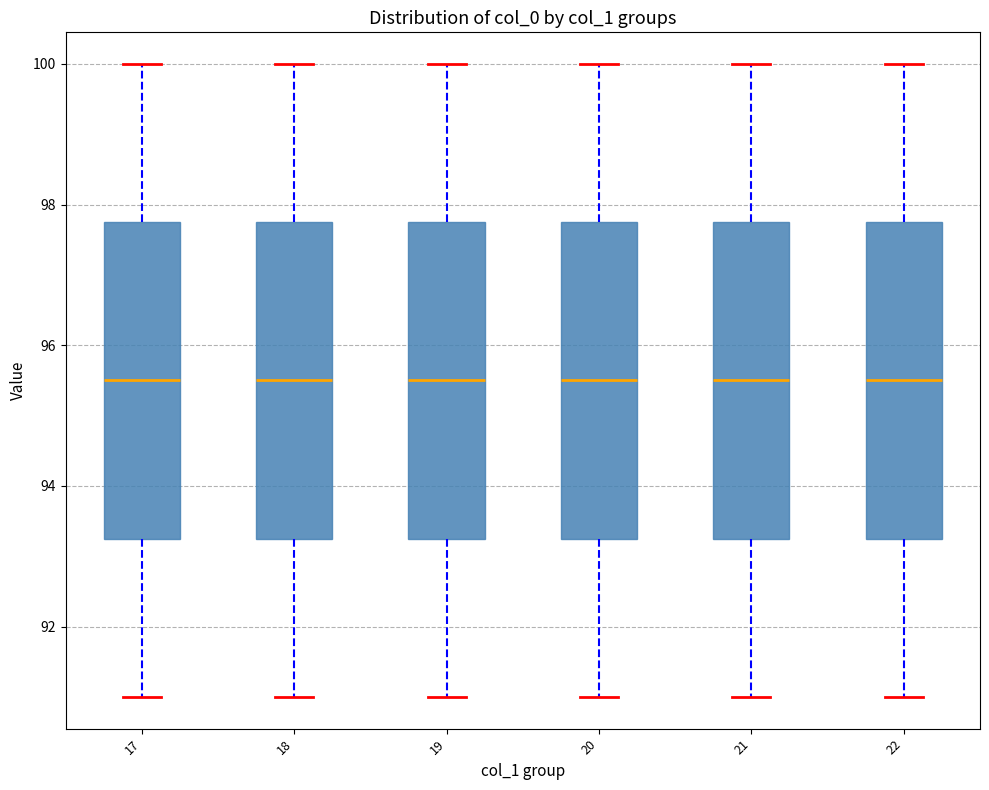

Where is the lower edge of the box at x = 17 on the y-axis? The values are not printed on the chart, so give them approximately, as read against the axis.

93.2